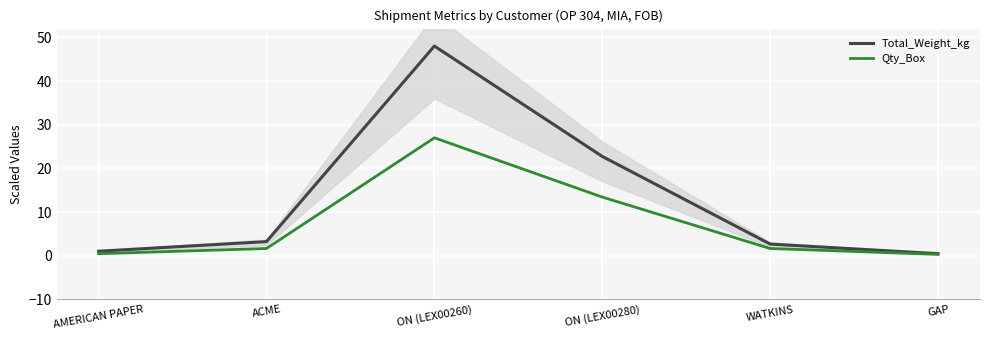

True or false: Qty_Box and Total_Weight_kg intersect in this chart.

False